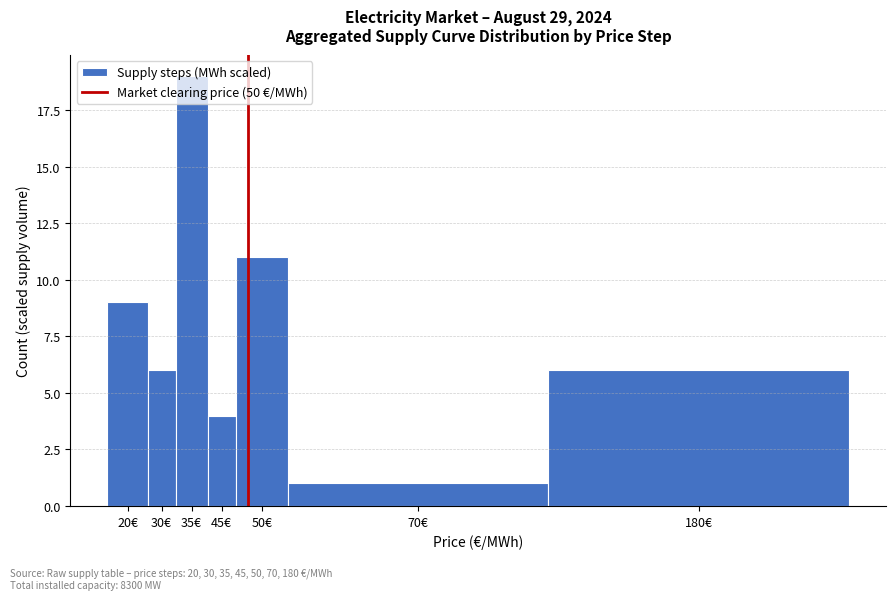

What position from the right is 70€?

2